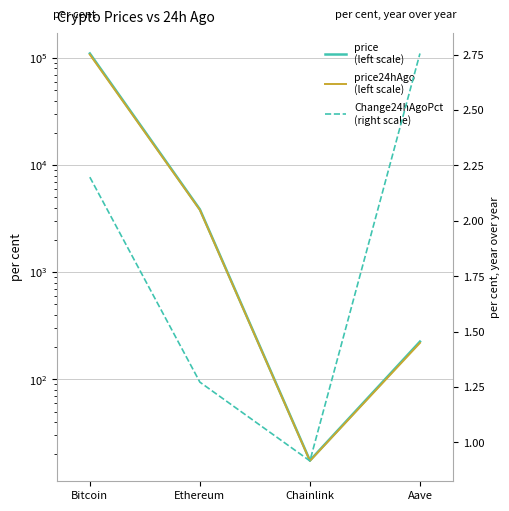

What is the average value of the price (left scale) series?

28632.5